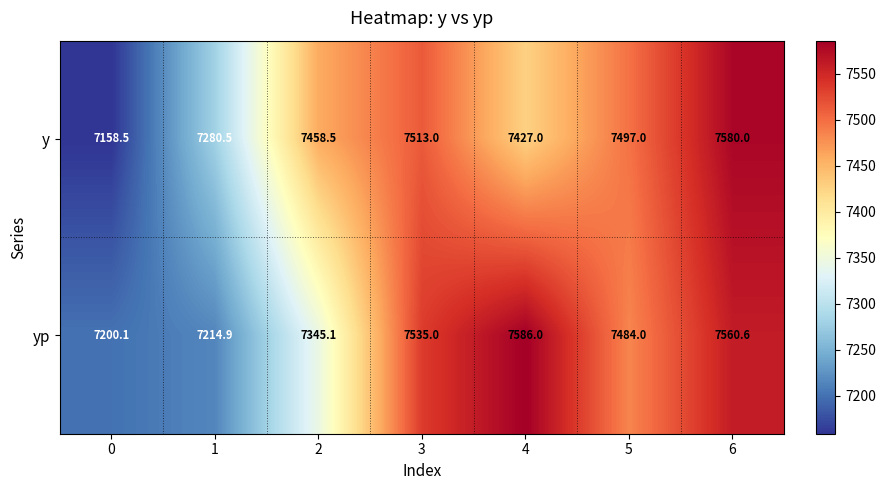

What is the difference between the highest and lowest values at 5?

13.0